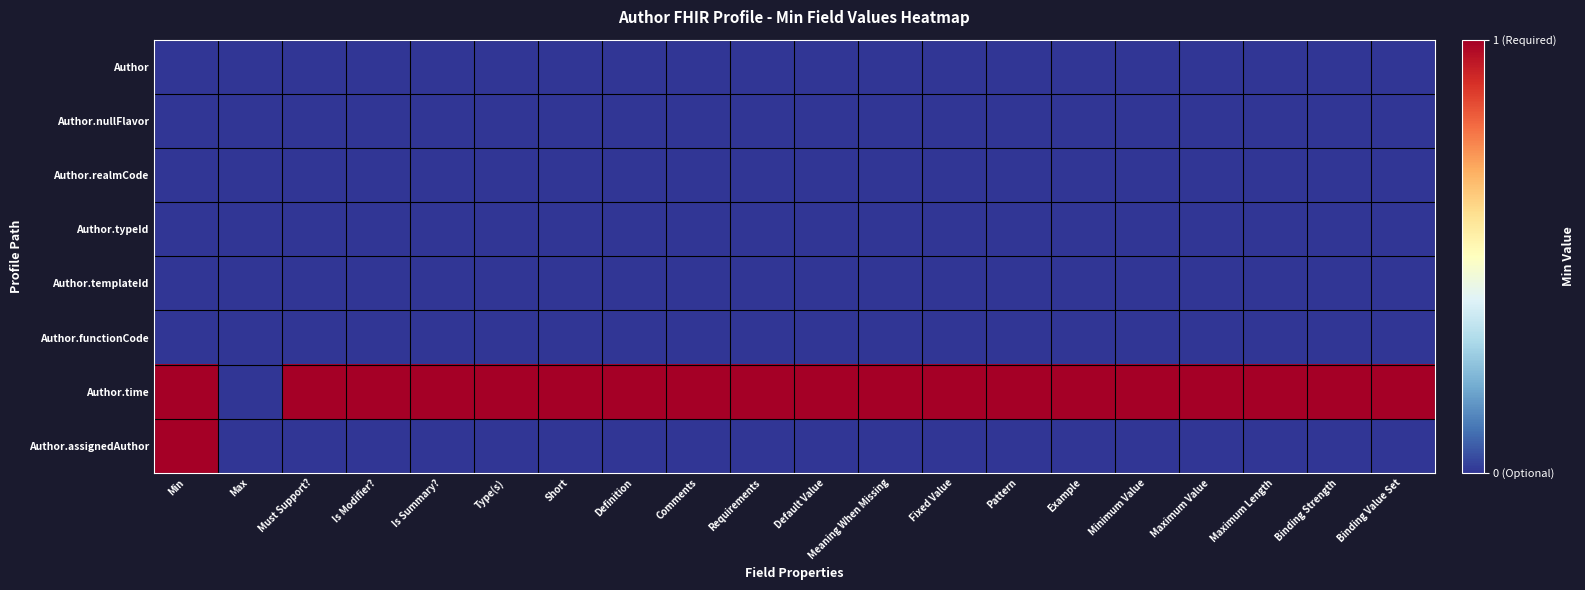

Rank the series at Type(s) from highest to lowest value.

Author.time, Author, Author.nullFlavor, Author.realmCode, Author.typeId, Author.templateId, Author.functionCode, Author.assignedAuthor